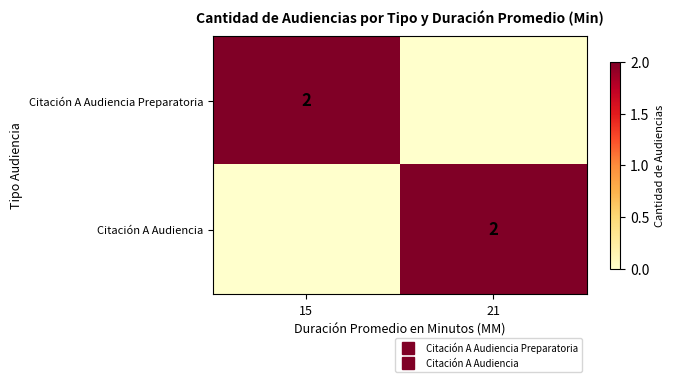

At which category is the sum across all series the highest?

15